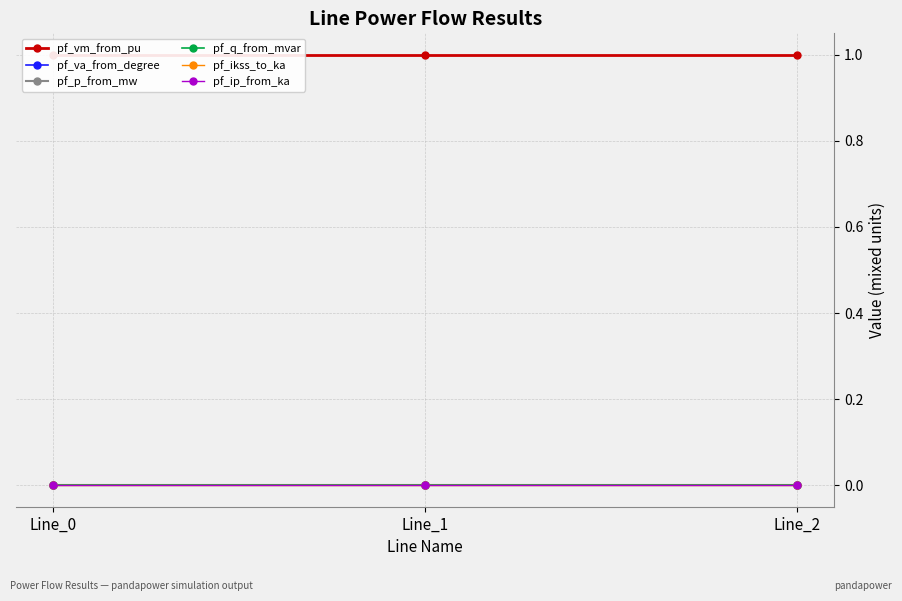

Is it true that pf_vm_from_pu equals 1.3 at Line_2?

False